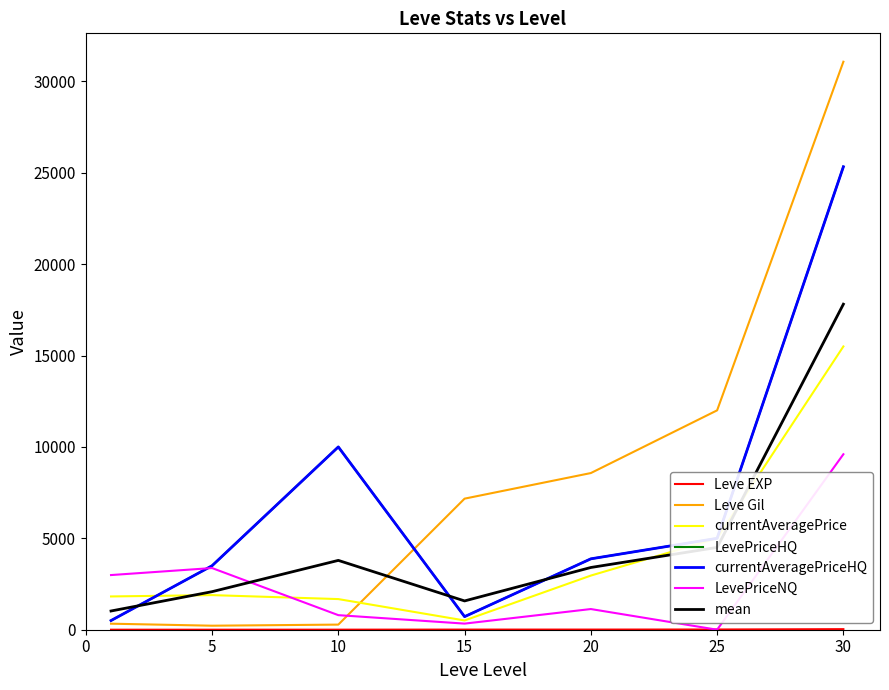

What is the difference between the maximum and minimum values in the currentAveragePrice series?

14990.0